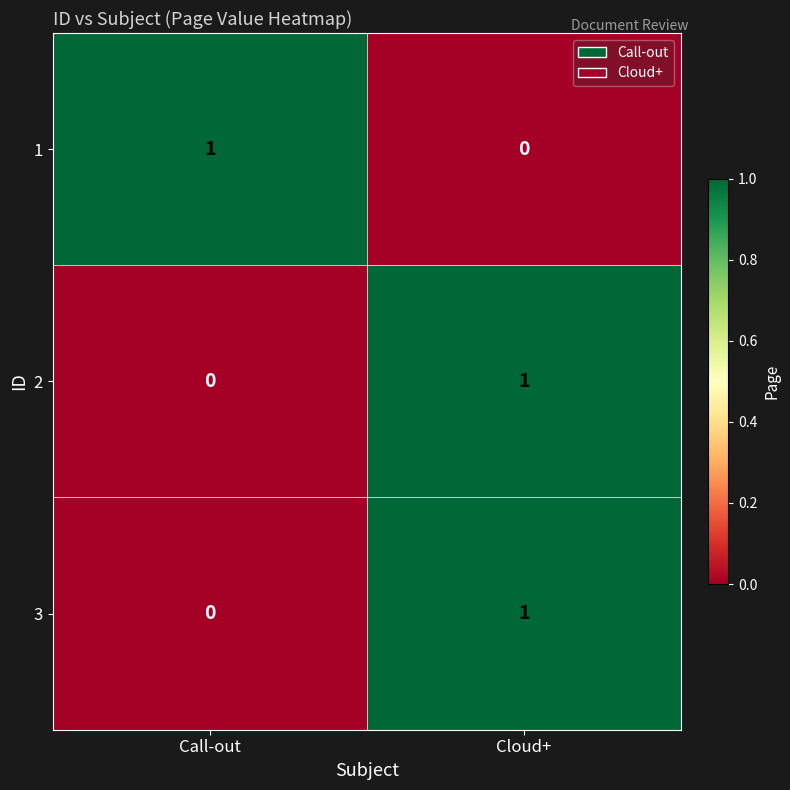

How many categories are shown in the chart?

2